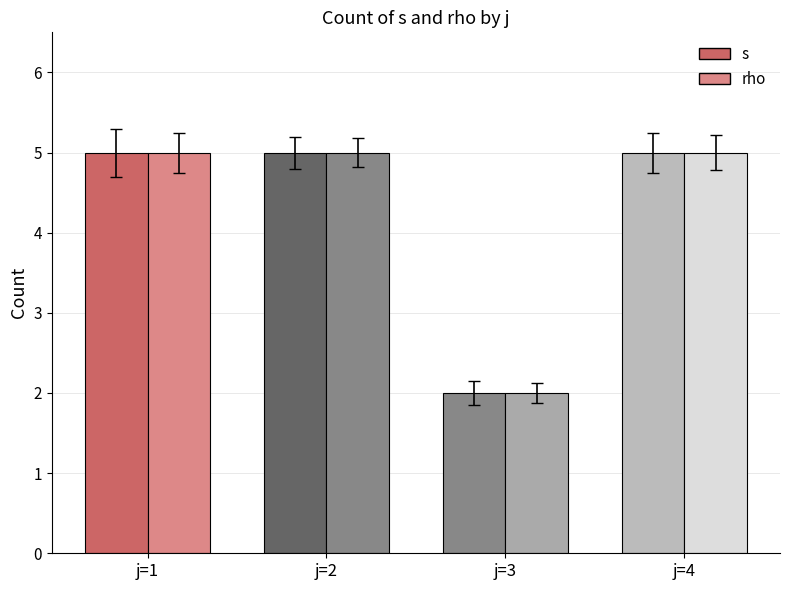

How many bars are there in total?

8